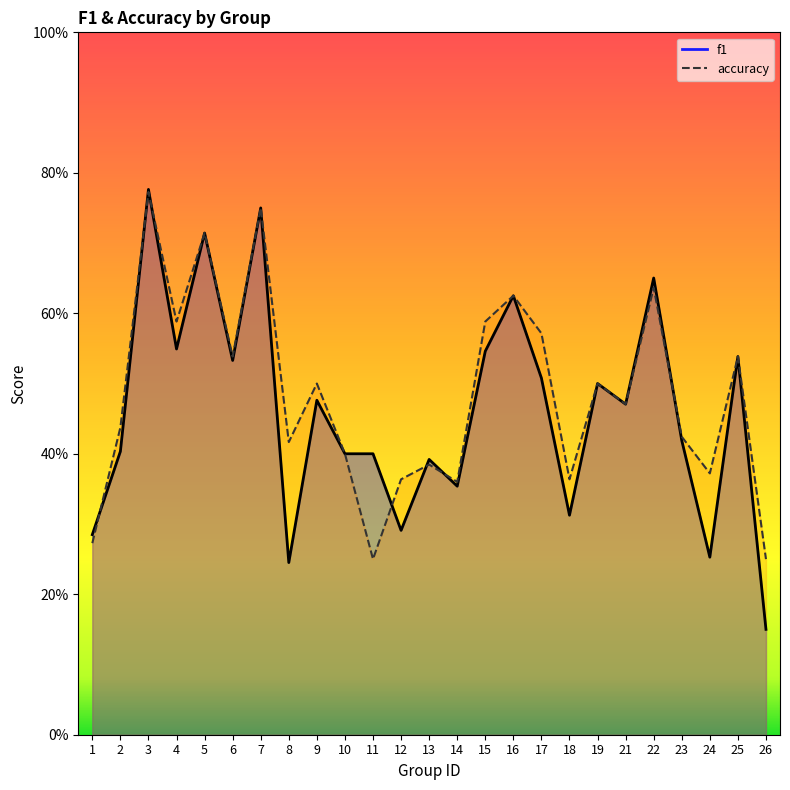

Rank the categories by accuracy value from highest to lowest.

3, 7, 5, 22, 16, 4, 15, 17, 6, 25, 9, 19, 21, 2, 23, 8, 10, 13, 24, 12, 18, 14, 1, 11, 26